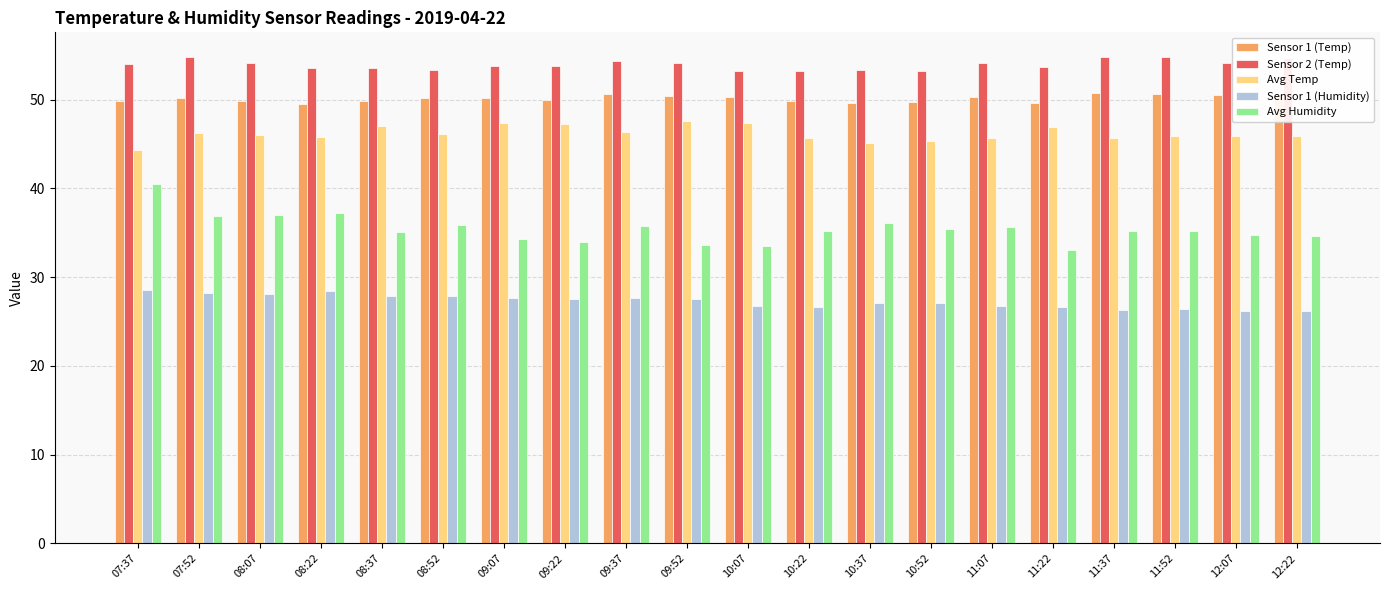

List the series in order of their peak value, highest first.

Sensor 2 (Temp), Sensor 1 (Temp), Avg Temp, Avg Humidity, Sensor 1 (Humidity)